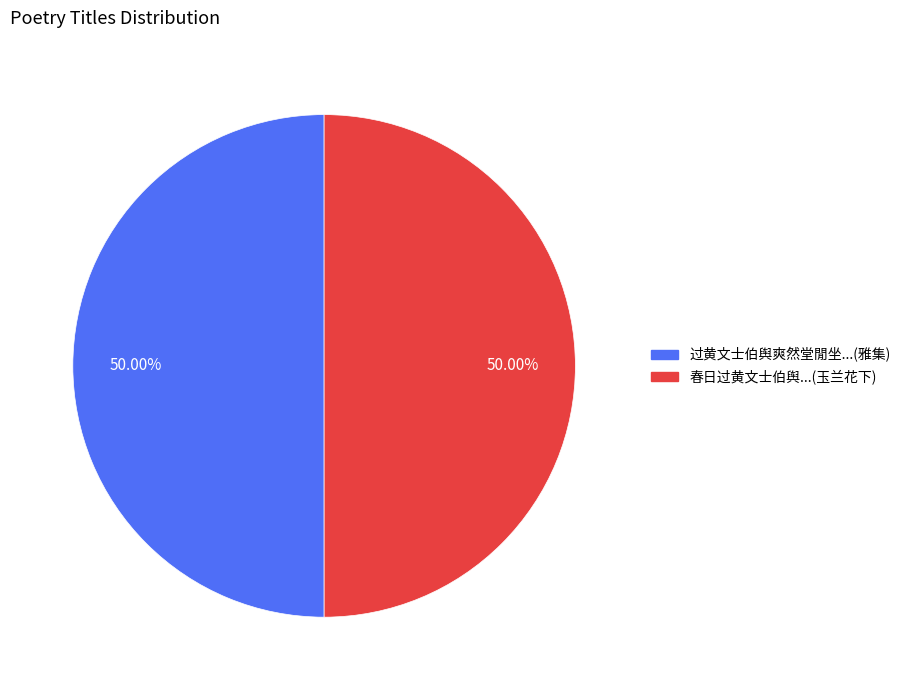

Combined, do 春日过黄文士伯舆...(玉兰花下) and 过黄文士伯舆爽然堂閒坐...(雅集) account for over 50%?

Yes